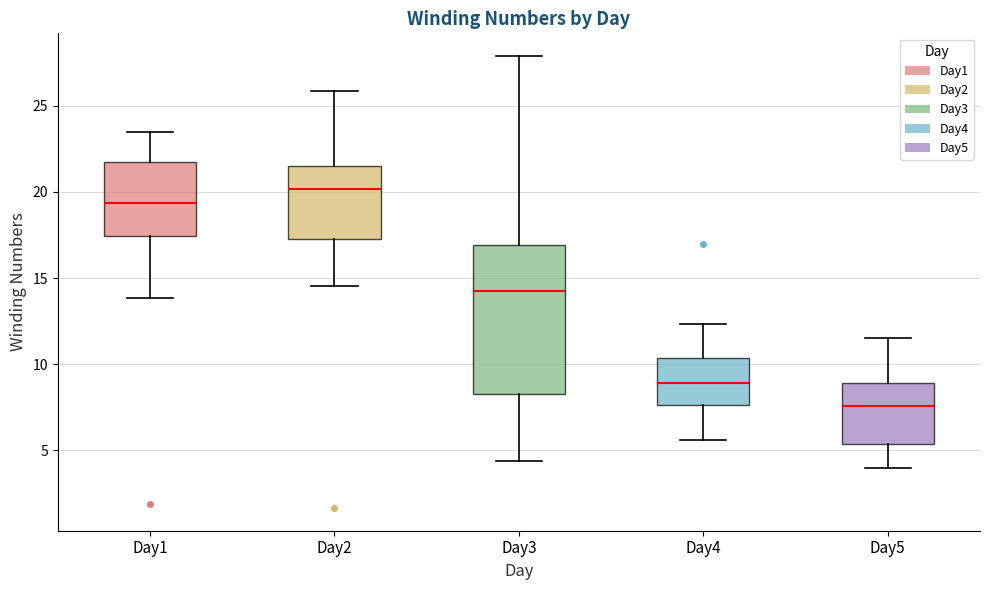

Reading left to right, transcribe this box plot: for each box, give where its median line is, the range the box spans, and where its two whiskers end, as read against the y-axis. The values are not printed on the chart, so give them approximately, as read against the axis.

Day1: median 19.5, box 17.5 to 21.5, whiskers 14.0 to 23.5
Day2: median 20.0, box 17.5 to 21.5, whiskers 14.5 to 26.0
Day3: median 14.5, box 8.5 to 17.0, whiskers 4.5 to 28.0
Day4: median 9.0, box 7.5 to 10.5, whiskers 5.5 to 12.5
Day5: median 7.5, box 5.5 to 9.0, whiskers 4.0 to 11.5